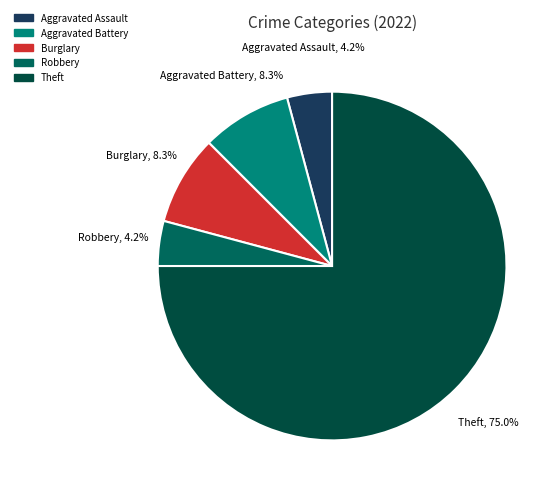

Which category has the biggest portion of the pie?

Theft